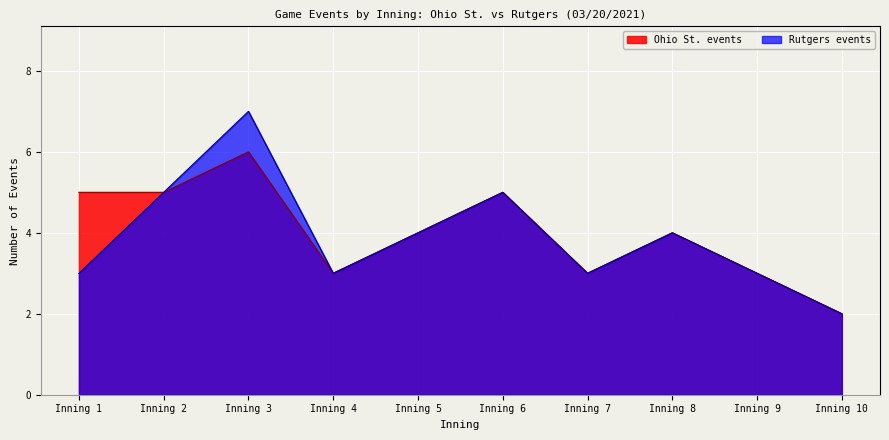

At which category is the sum across all series the highest?

Inning 3